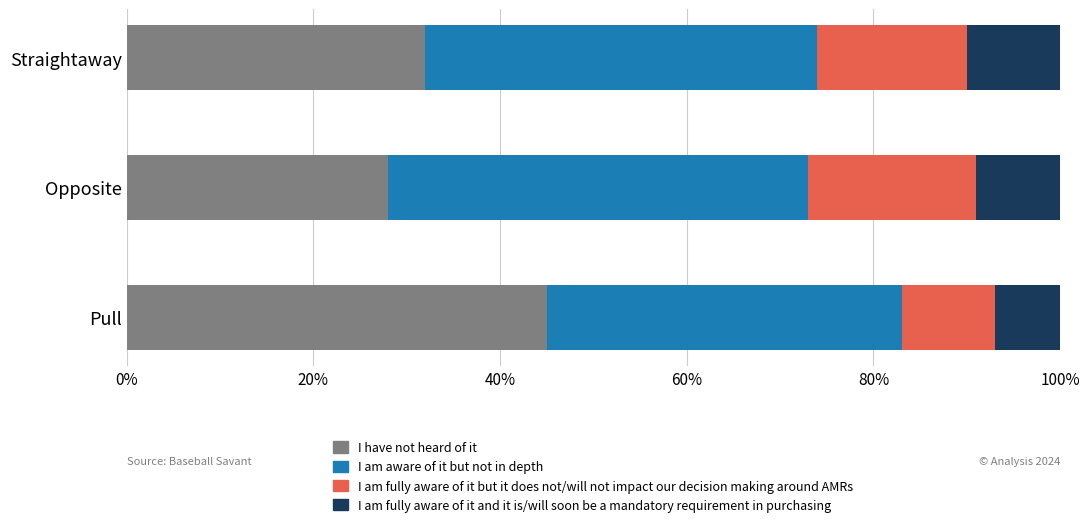

How many data points does each series have?

3